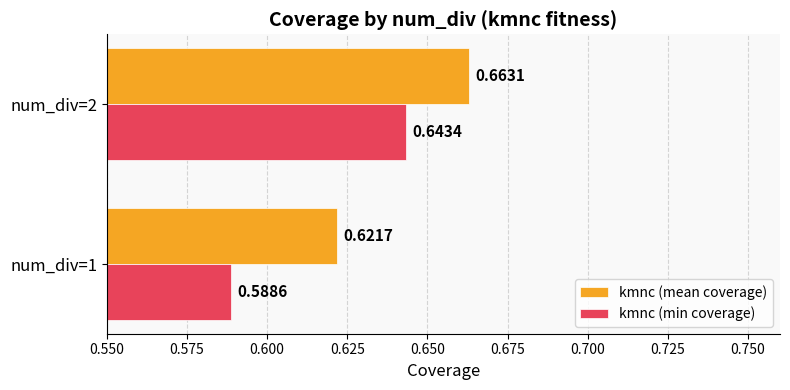

Which series has the largest total across all categories?

kmnc (mean coverage)